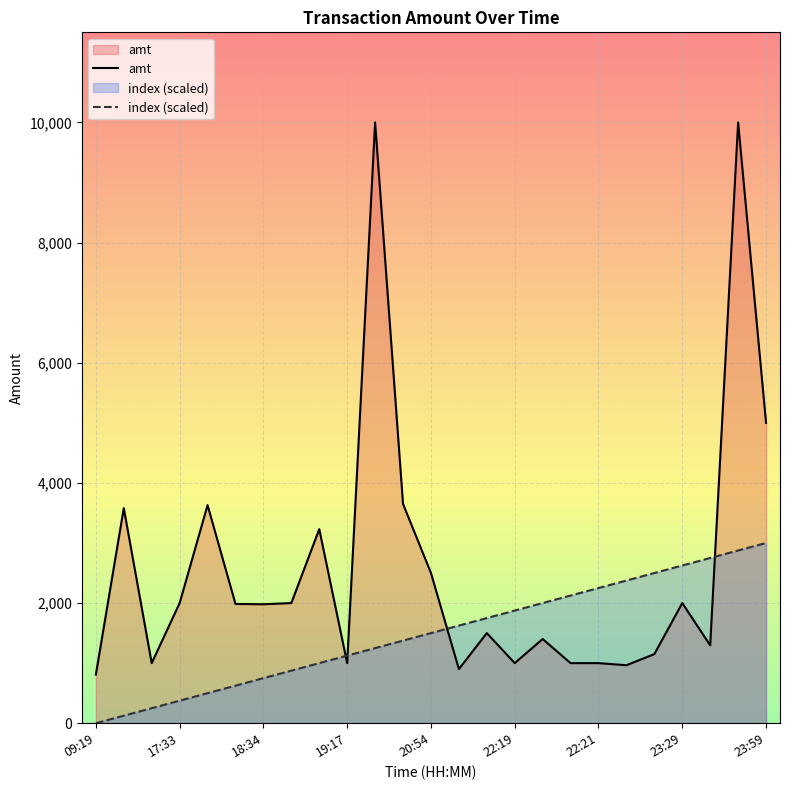

Reading left to right, list all the values displayed in this chart.

amt: 809.8	3580.0	1000.0	2000.0	3630.0	1985.0	1980.0	2000.0	3230.0	1000.0	10000.0	3650.0	2500.0	900.9	1500.0	1000.0	1401.4	1000.0	1000.0	965.0	1150.0	2000.0	1297.0	10000.0	5000.0
index: 0.0	125.0	250.0	375.0	500.0	625.0	750.0	875.0	1000.0	1125.0	1250.0	1375.0	1500.0	1625.0	1750.0	1875.0	2000.0	2125.0	2250.0	2375.0	2500.0	2625.0	2750.0	2875.0	3000.0